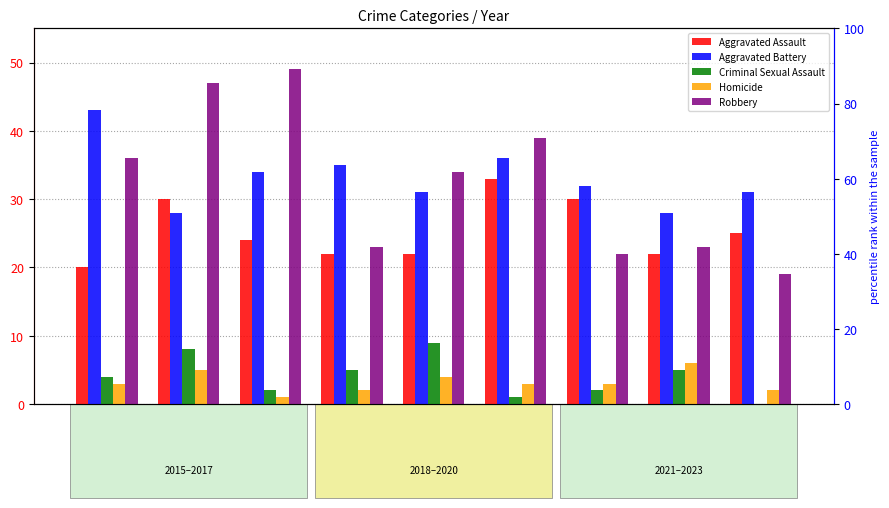

How many bars are there in total?

45